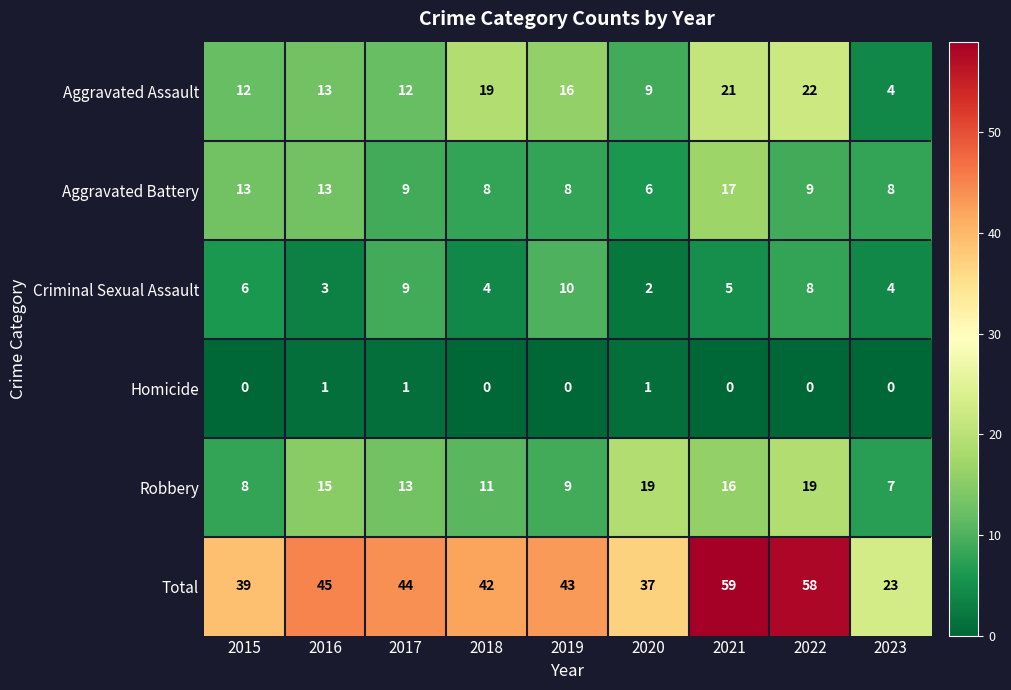

At 2015, list the series in order from smallest to largest.

Homicide, Criminal Sexual Assault, Robbery, Aggravated Assault, Aggravated Battery, Total